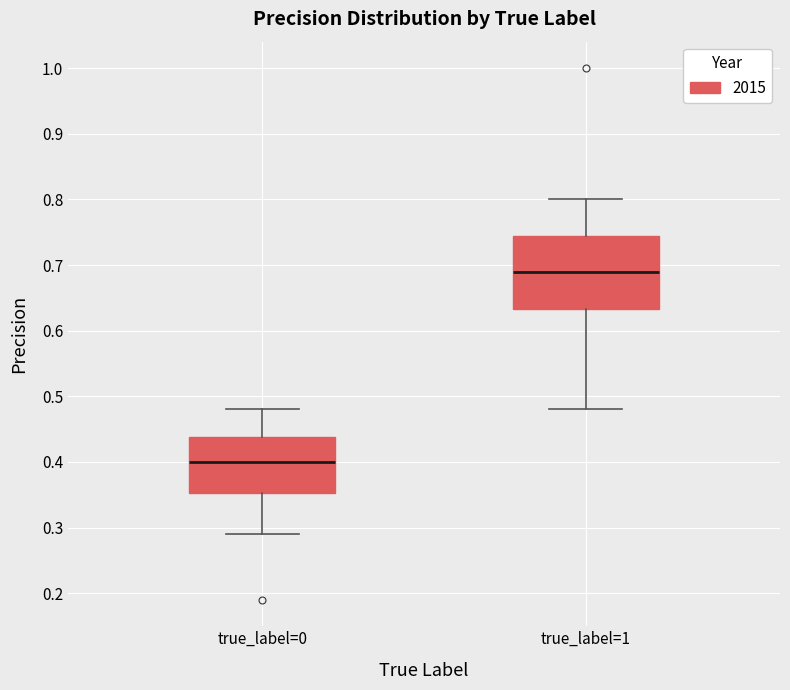

Which box's median line is the lowest?

true_label=0